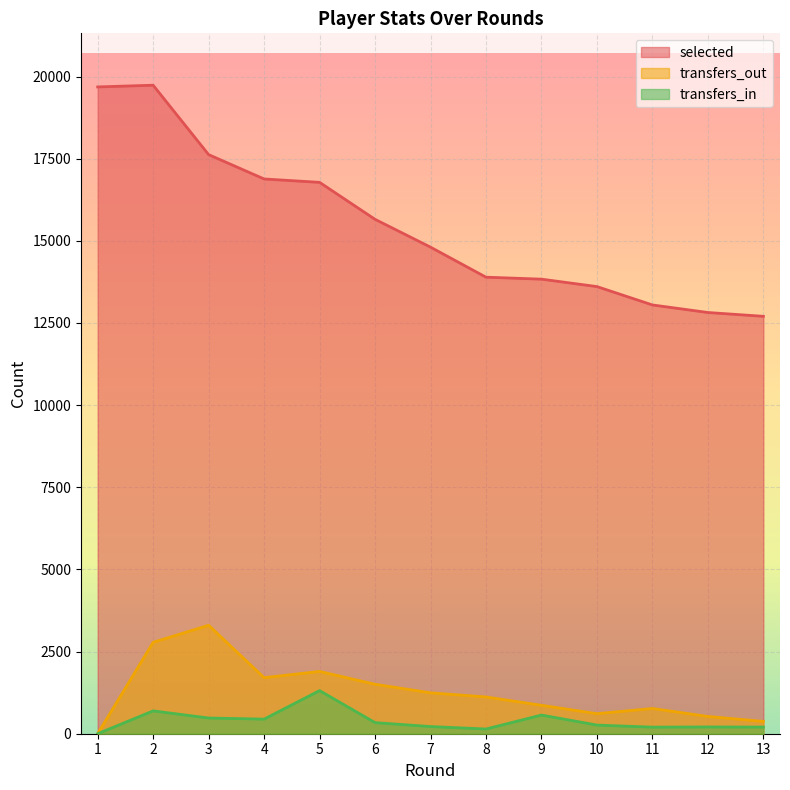

True or false: selected has a value of 2676 at 12.

False